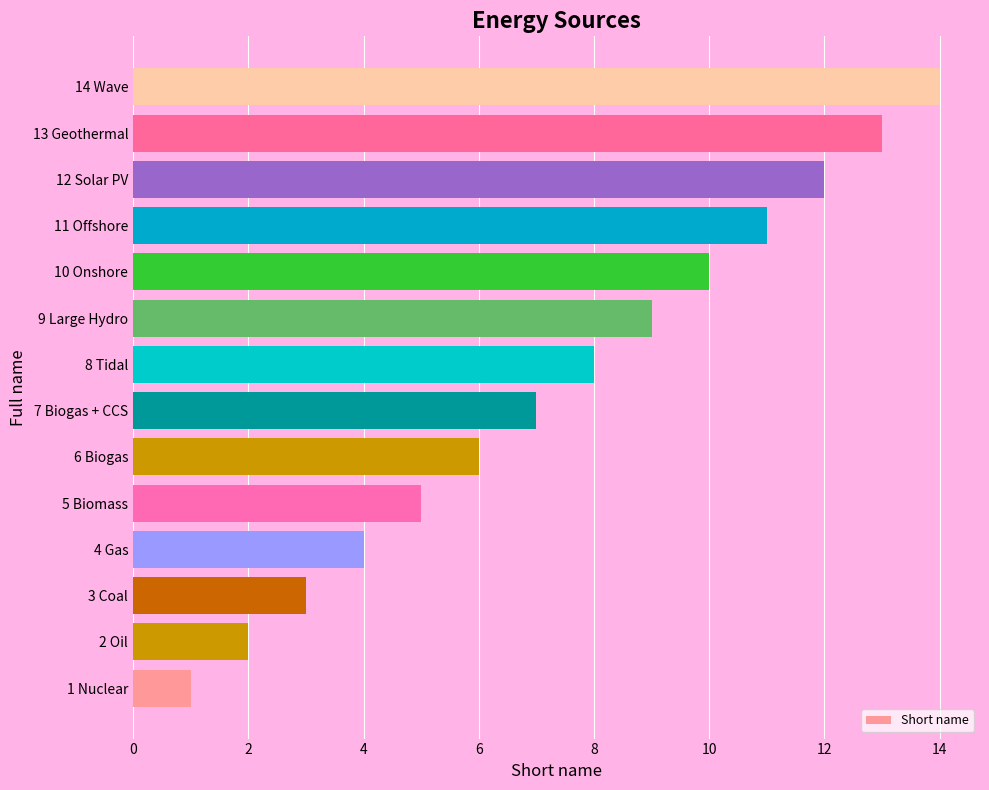

The value at 8 Tidal is 8. True or false?

True